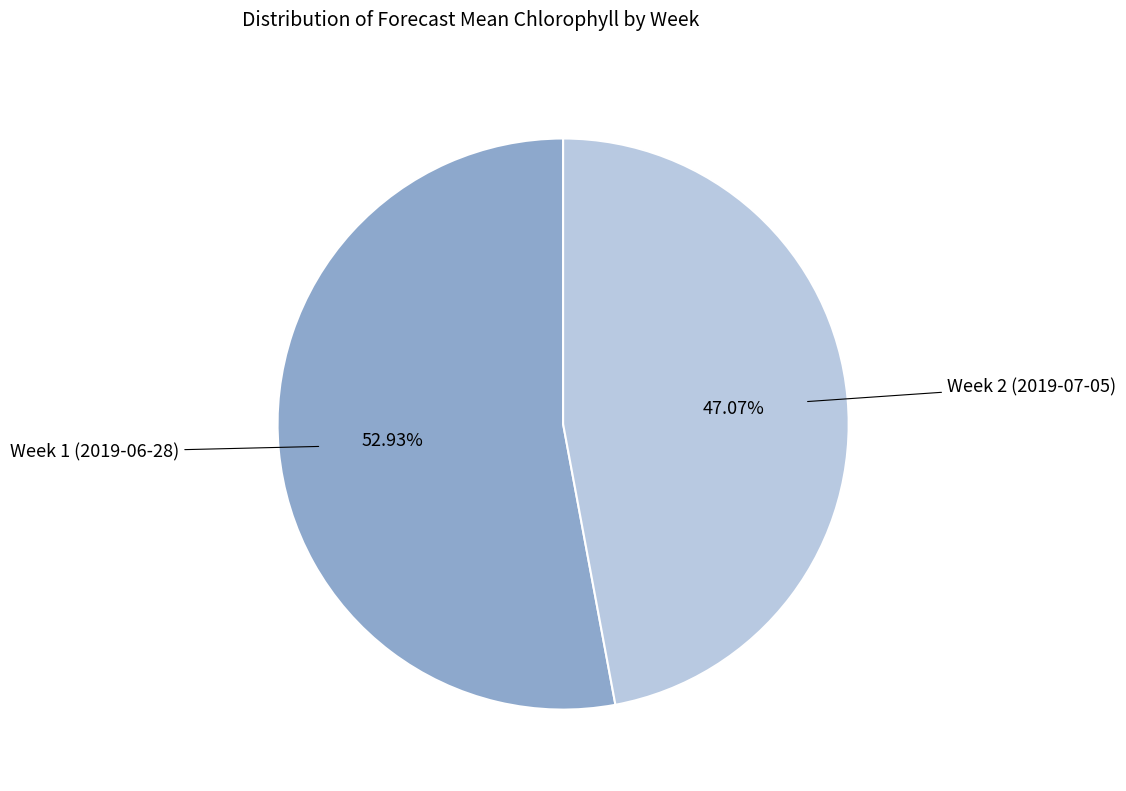

Is there any slice that represents more than half of the pie?

Yes